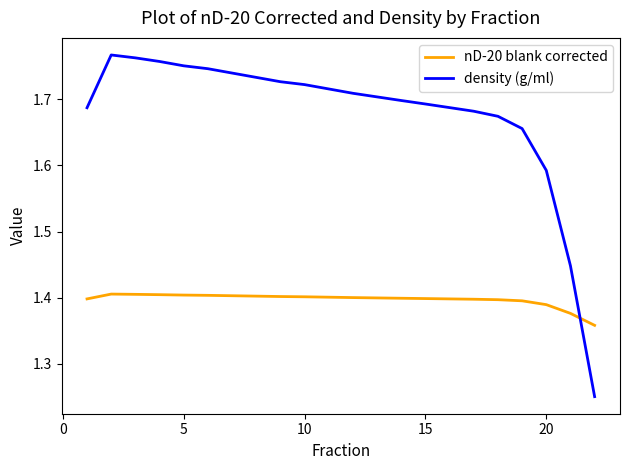

After their last crossing, which series has the higher values: nD-20 blank corrected or density (g/ml)?

nD-20 blank corrected